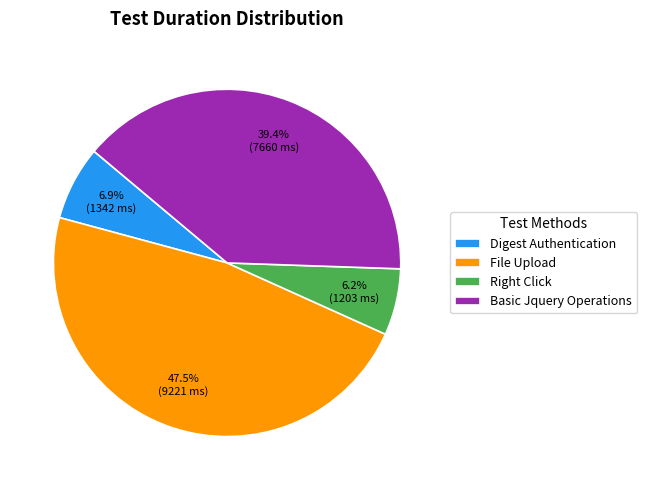

Rank the categories by value from lowest to highest.

Right Click, Digest Authentication, Basic Jquery Operations, File Upload